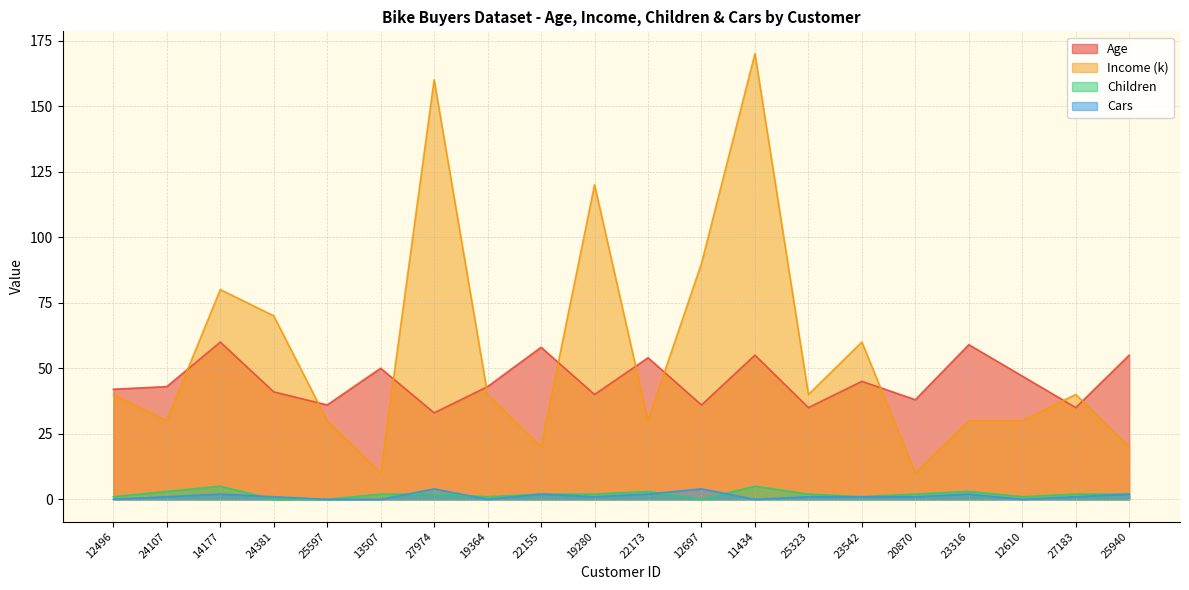

Which series has the largest total across all categories?

Income (k)